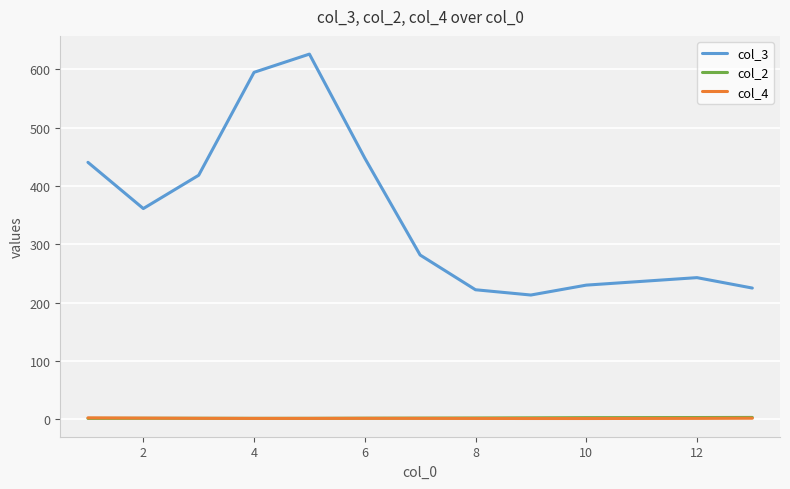

Which series has the largest total across all categories?

col_3